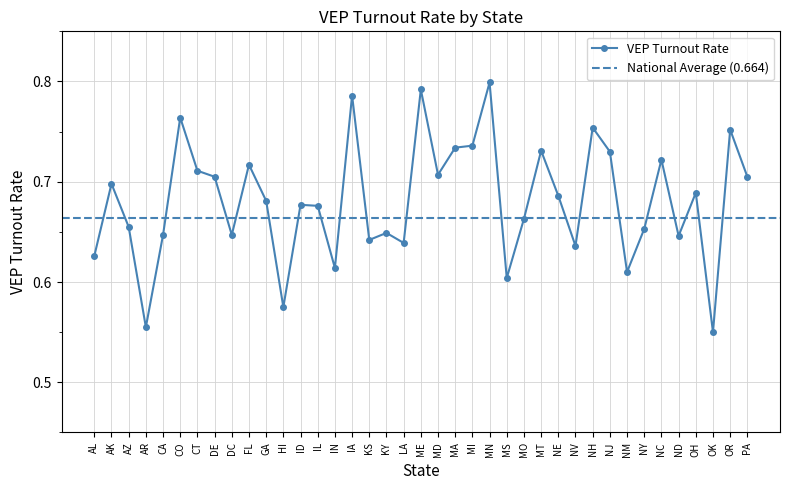

What is the sum of all values?

26.6